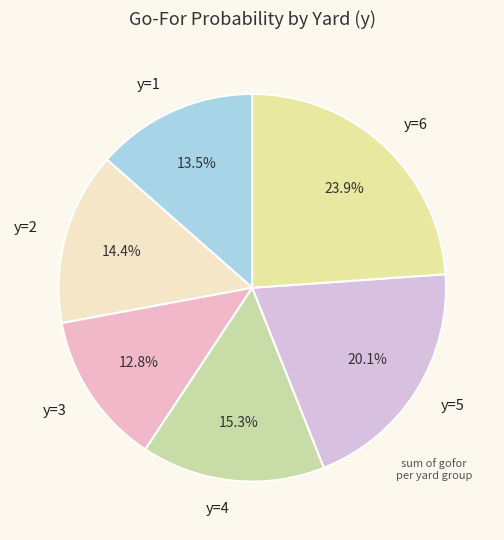

What is the largest slice in the pie chart?

y=6